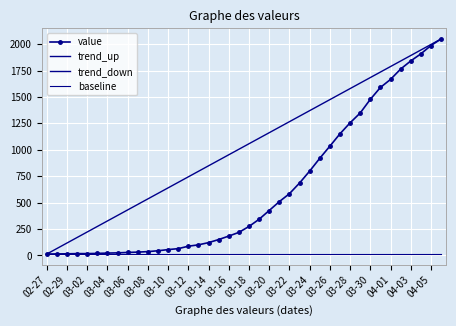

What is the value of the 22nd point from the left?

342